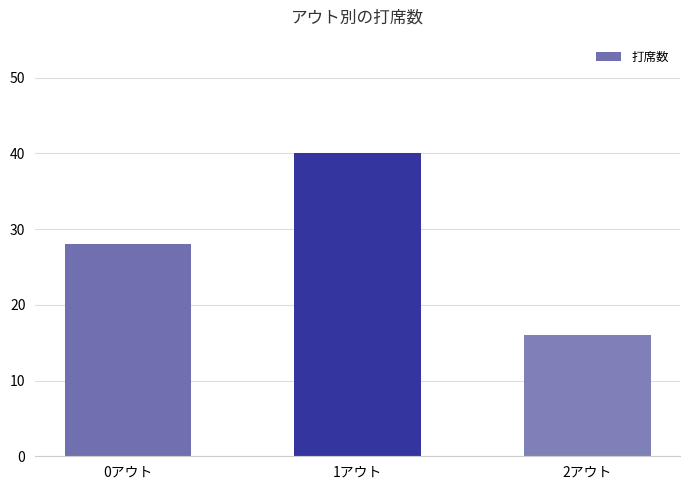

What is the label of the 2nd bar from the left?

1アウト